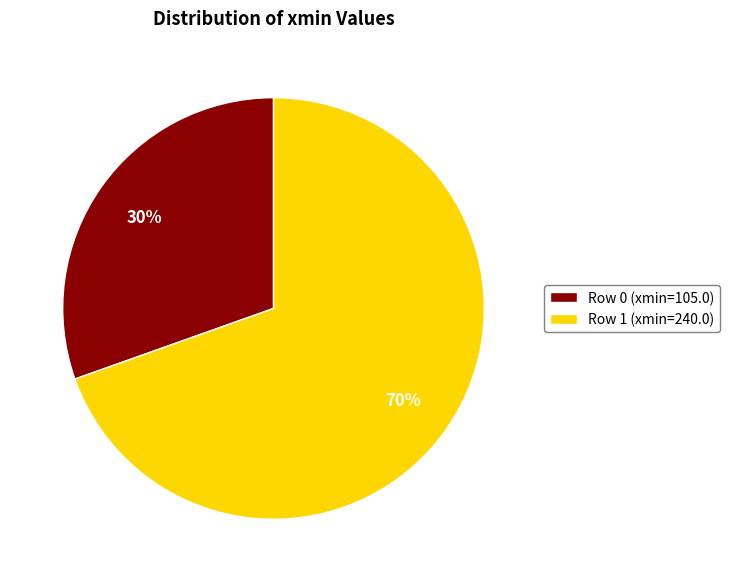

How many slices are in this pie chart?

2